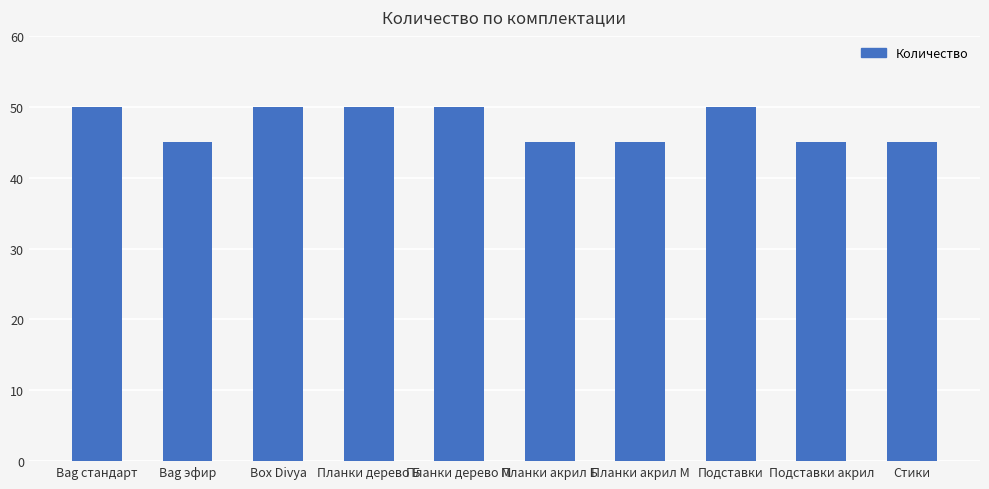

What is the value of the 2nd bar from the left?

45